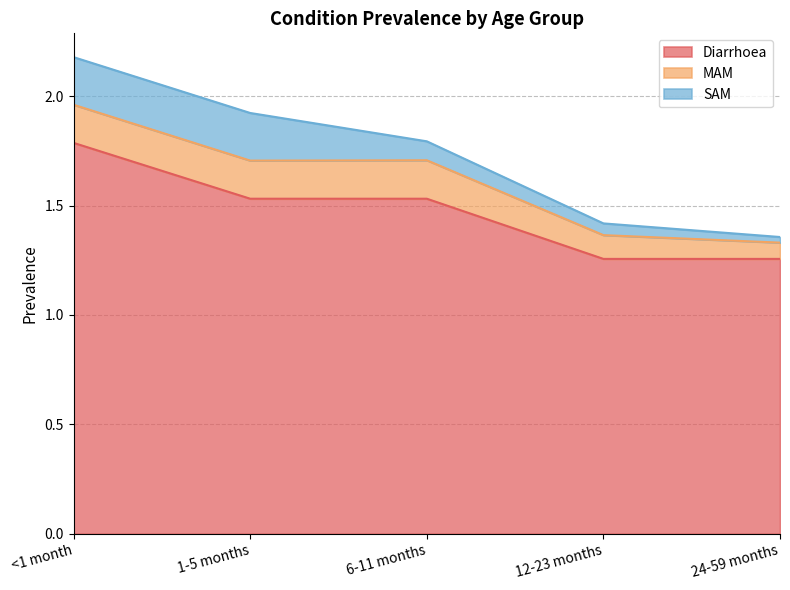

What is the label of the 1st point from the right?

24-59 months